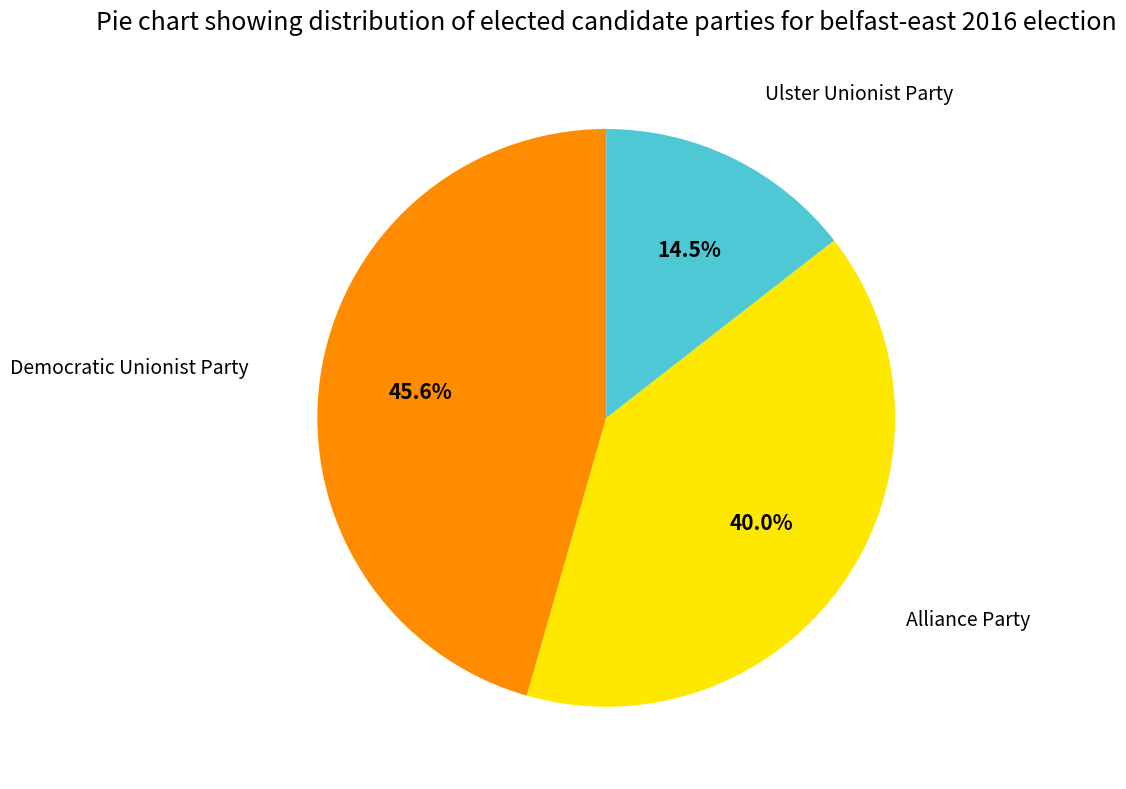

Approximately how many times larger is the value at Ulster Unionist Party compared to Alliance Party?

0.4